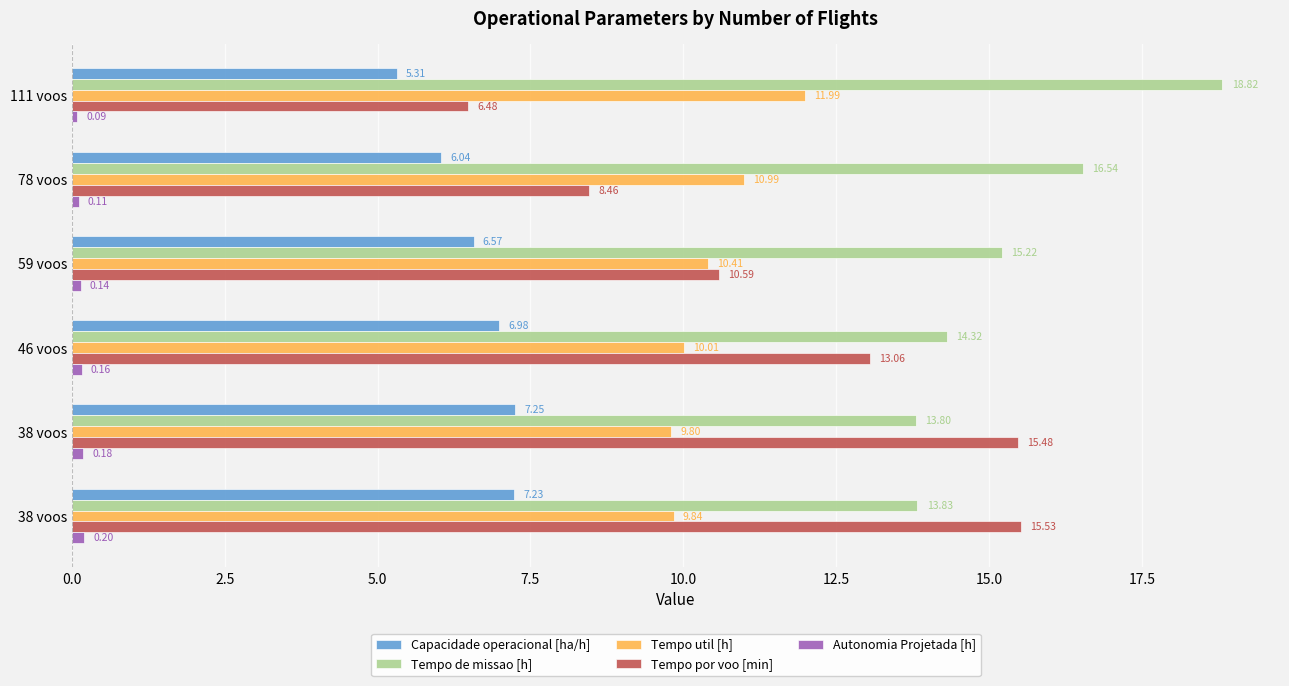

What is the maximum value for Capacidade operacional [ha/h]?

7.2